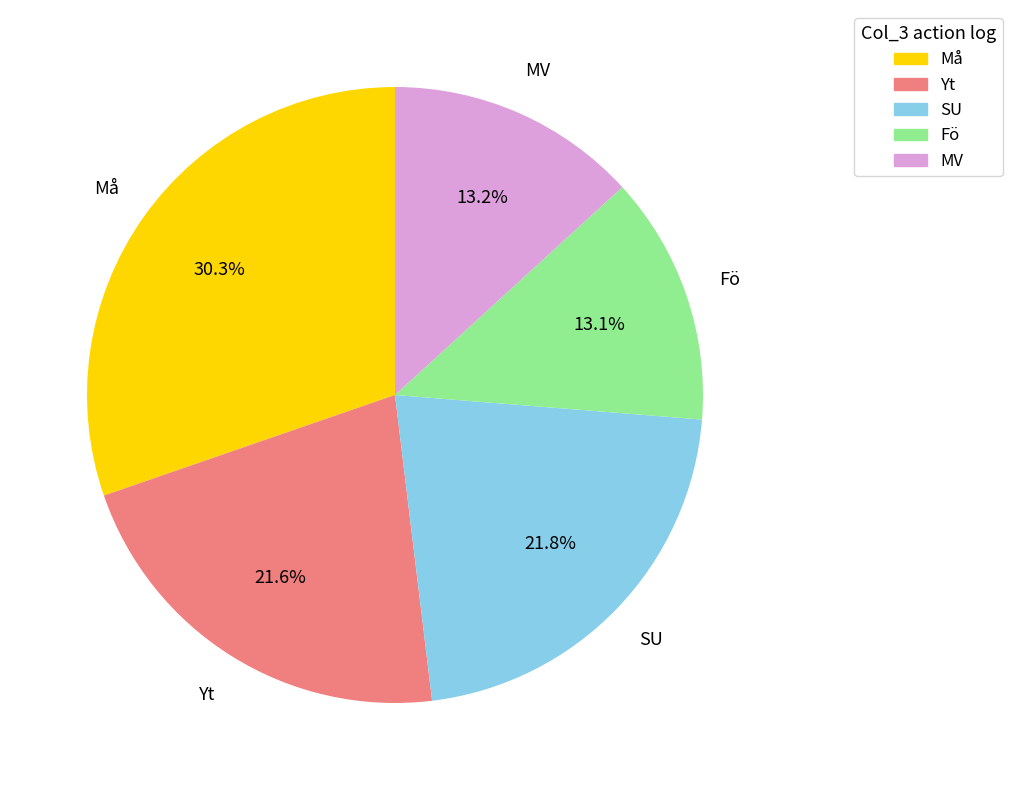

True or false: MV accounts for 13% of the total.

True